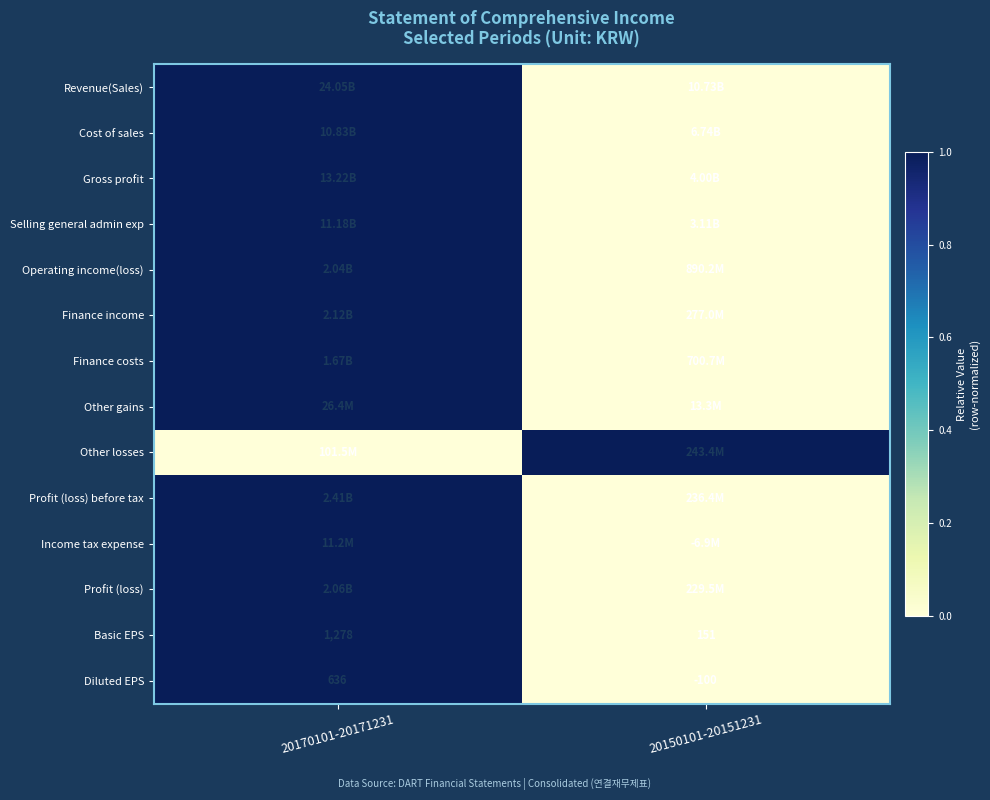

What is the sum of all Basic EPS values?

1429